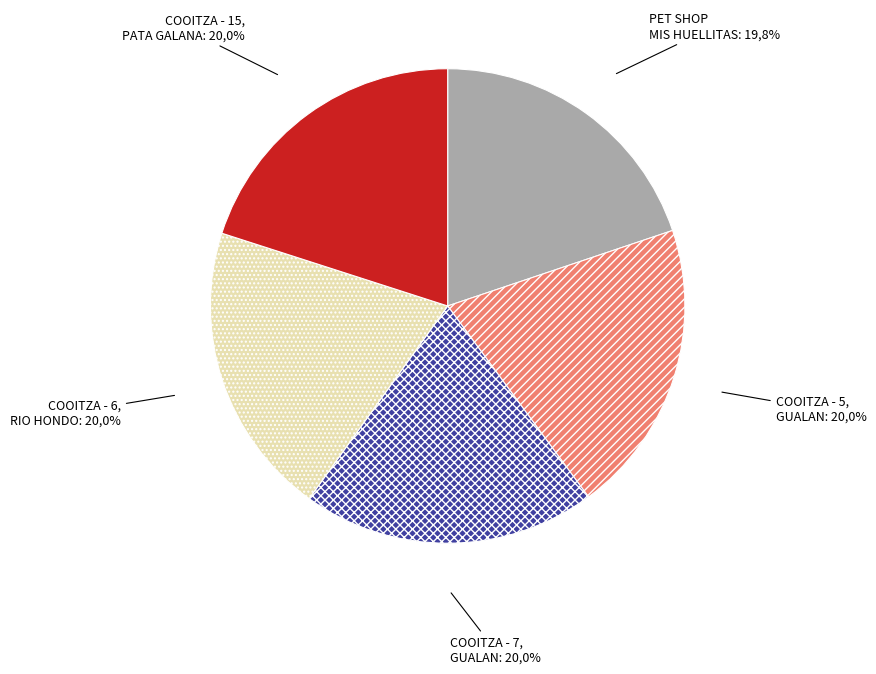

Does COOITZA - 7. GUALAN represent more than half of the total?

No